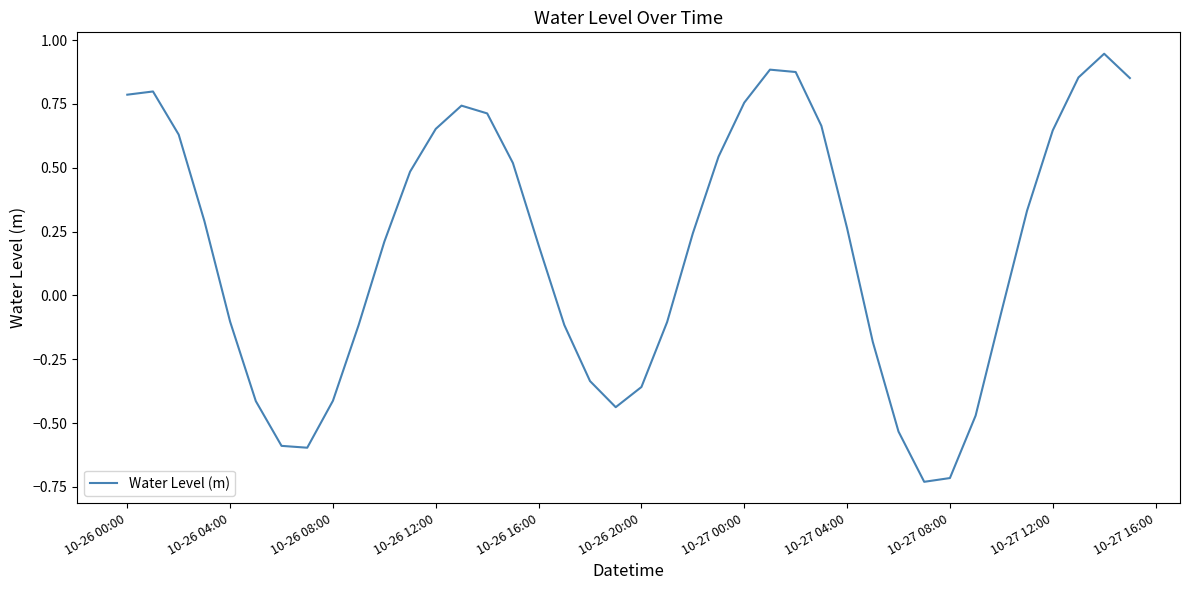

What is the smallest value displayed?

-0.7